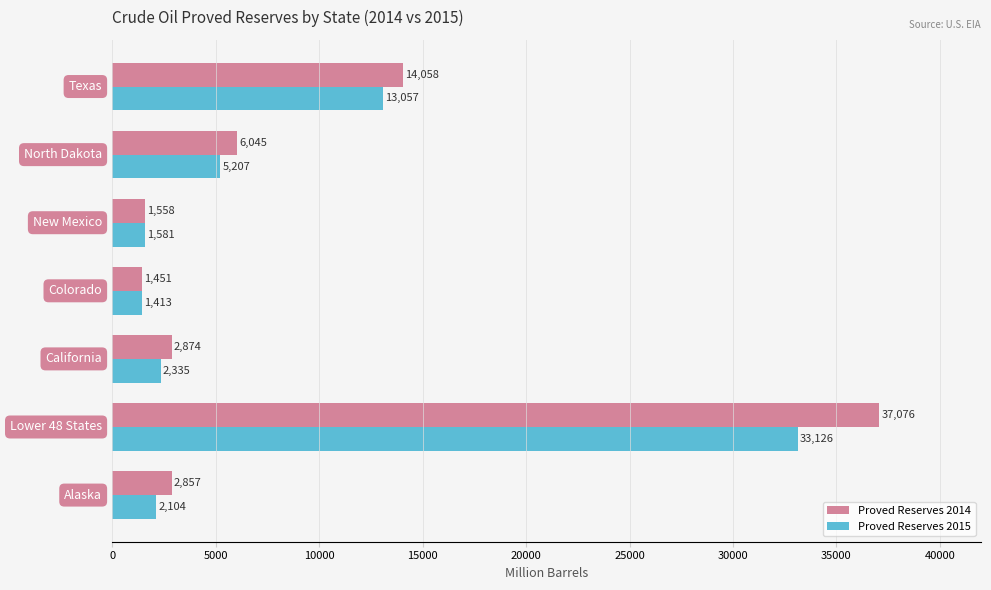

Rank the series by their maximum value, from highest to lowest.

Proved Reserves 2014, Proved Reserves 2015